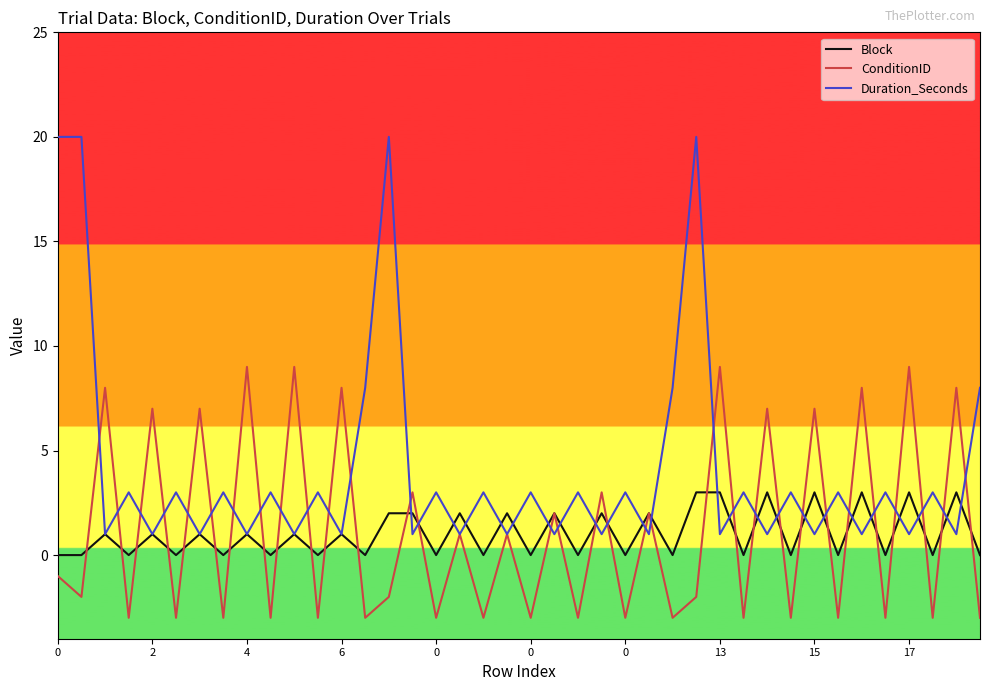

What are all the series names shown in the legend?

Block, ConditionID, Duration_Seconds